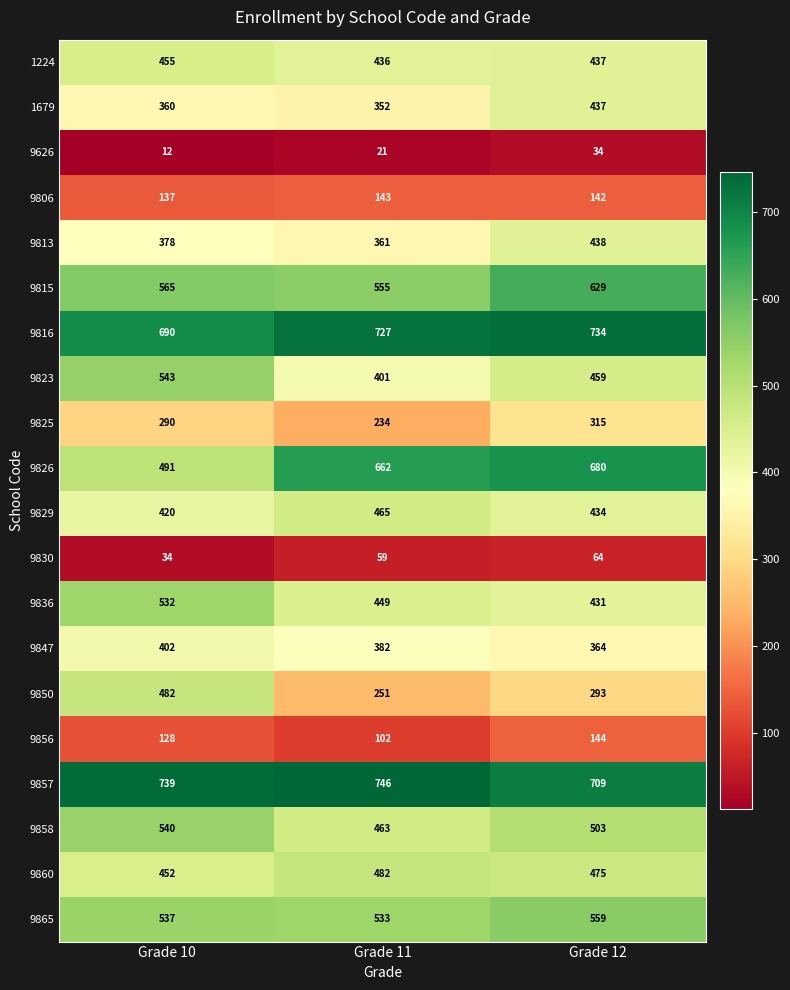

Which label corresponds to the largest value in the chart?

Grade 11